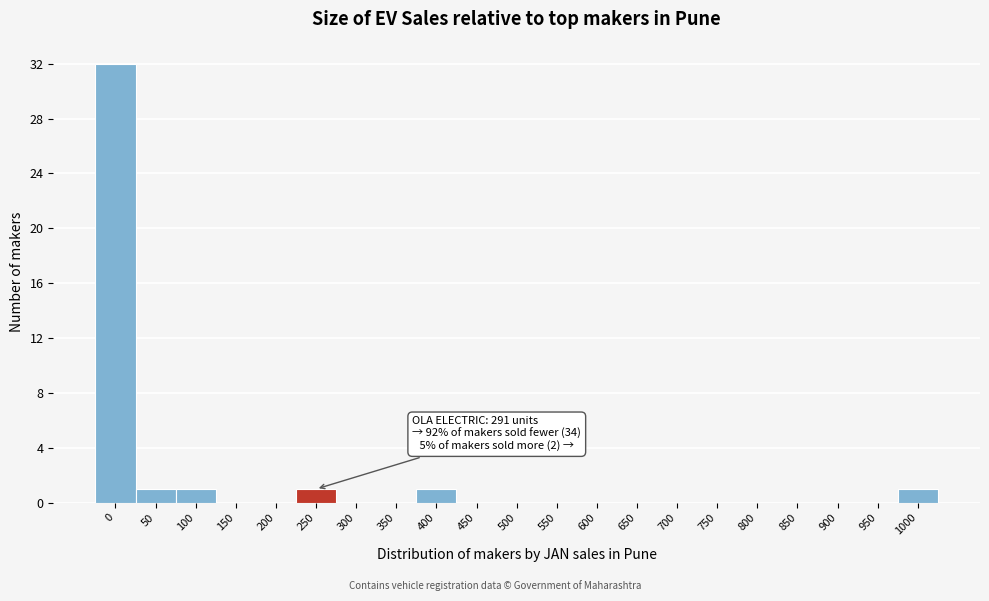

Reading left to right, extract all data points from this chart.

0=32	50=1	100=1	150=0	200=0	250=1	300=0	350=0	400=1	450=0	500=0	550=0	600=0	650=0	700=0	750=0	800=0	850=0	900=0	950=0	1000=1